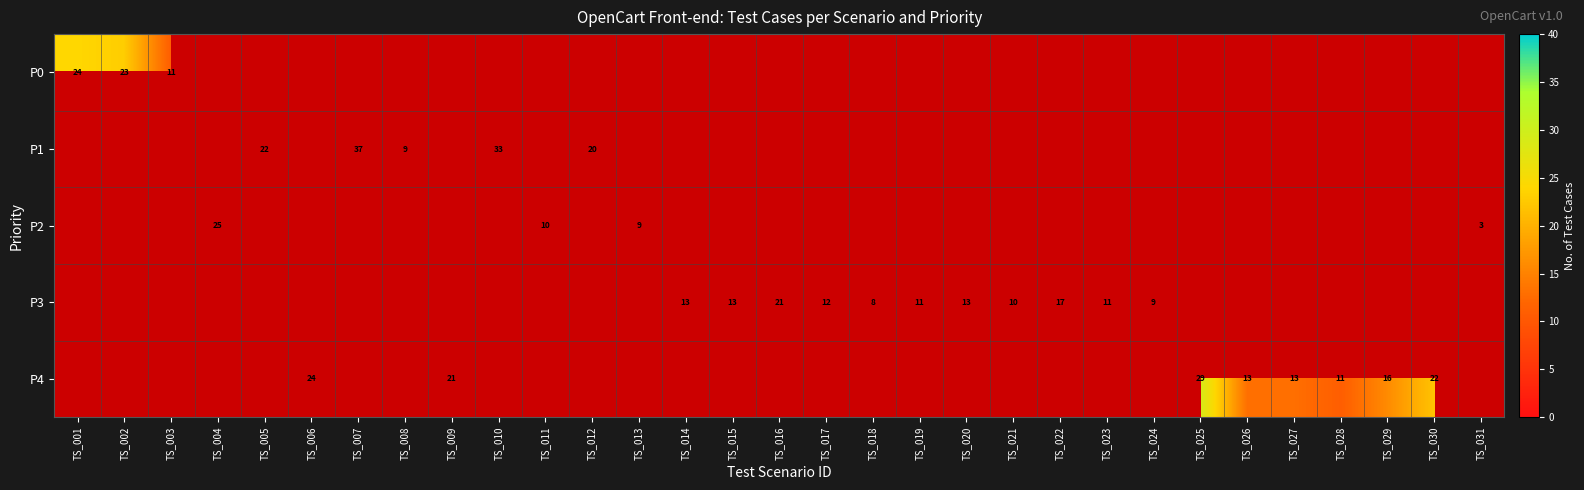

Is it true that P1 equals 9 at TS_012?

False